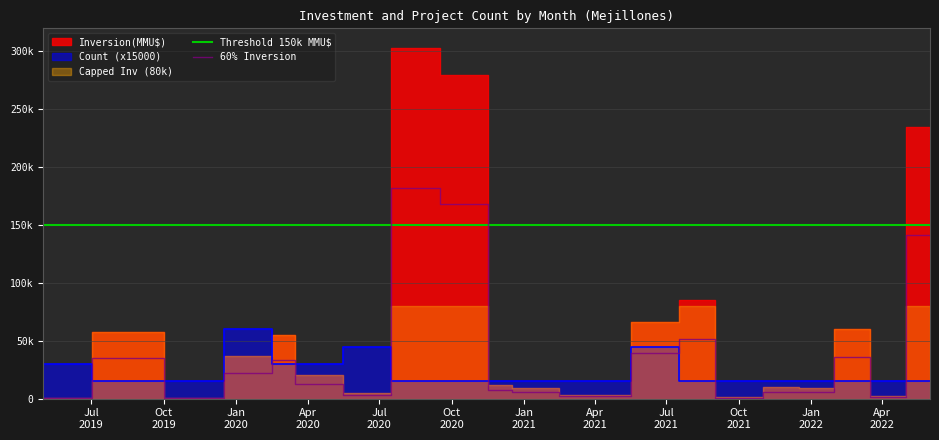

Is it true that Count equals 30000.0 at 2019-05?

True